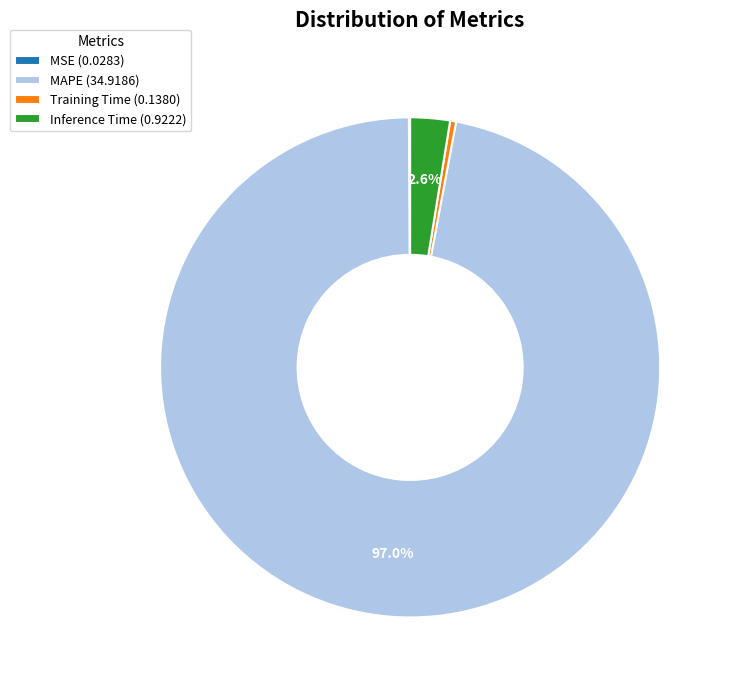

Which category has the biggest portion of the pie?

MAPE